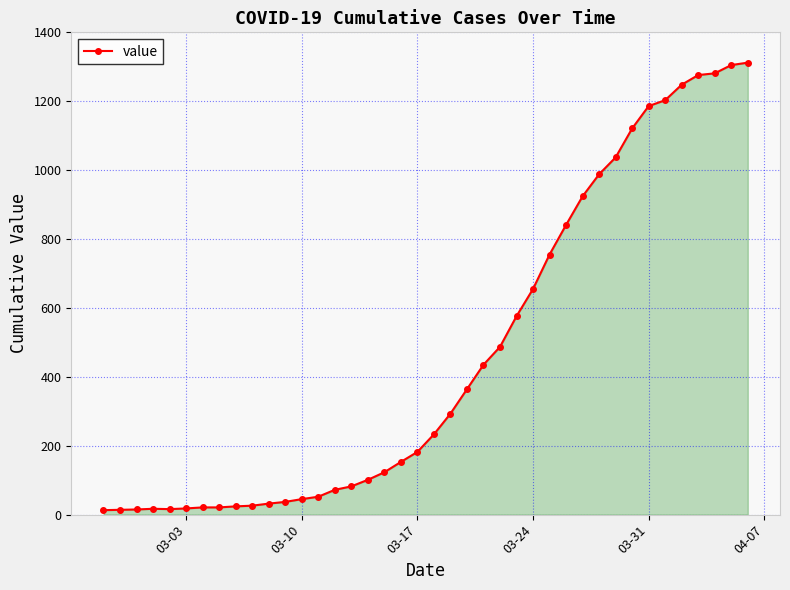

How many data points does each series have?

40